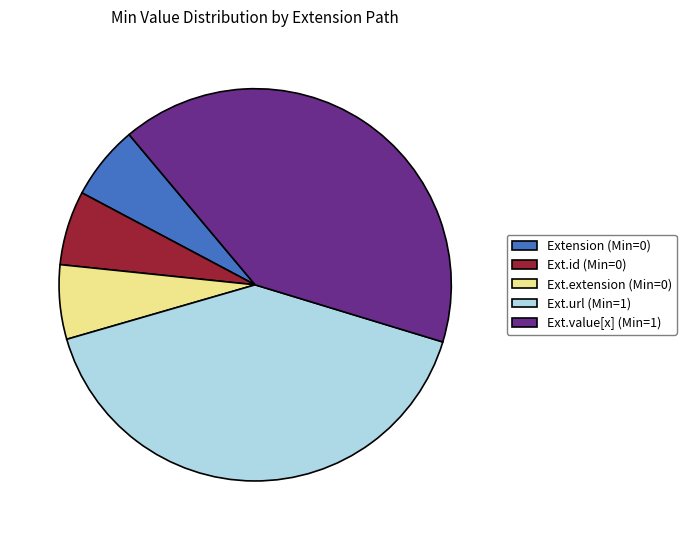

Between Ext.url (Min=1) and Ext.id (Min=0), which is larger?

Ext.url (Min=1)